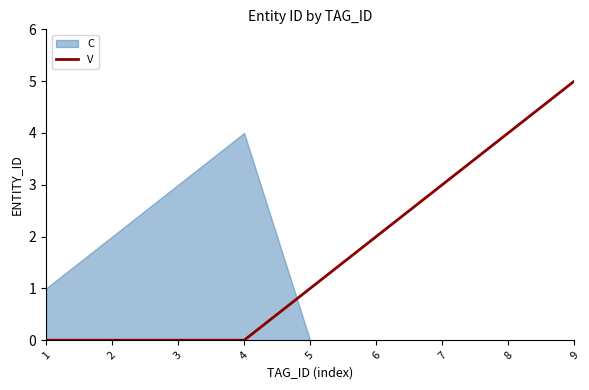

Count the values in the range 0 to 3.

7